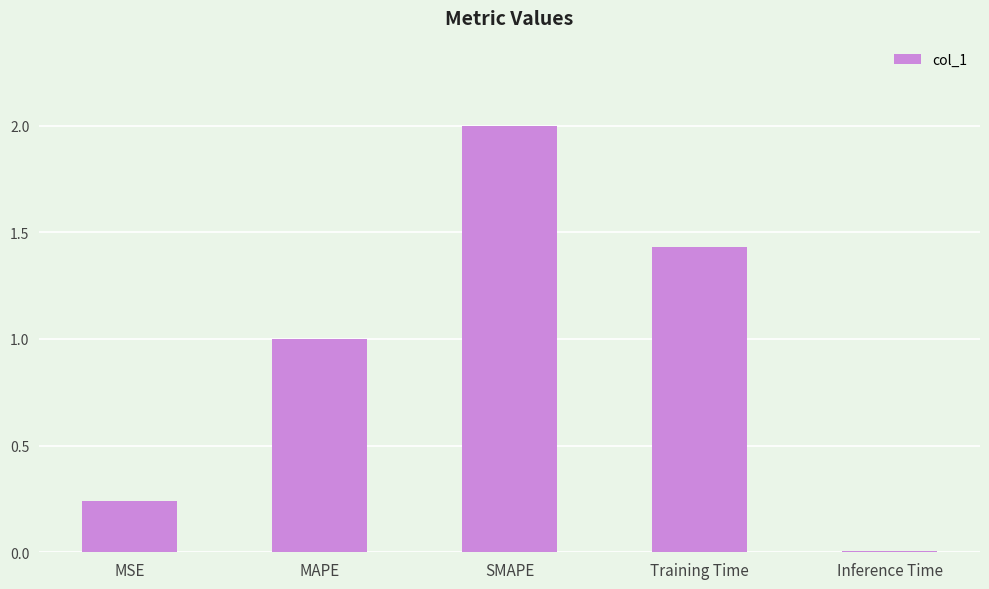

What is the label of the 5th bar from the right?

MSE